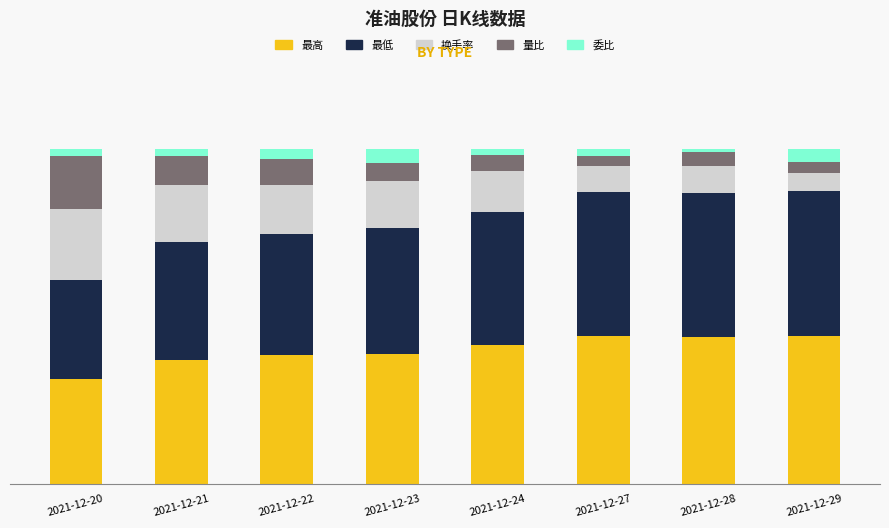

Does the chart contain any negative values?

No